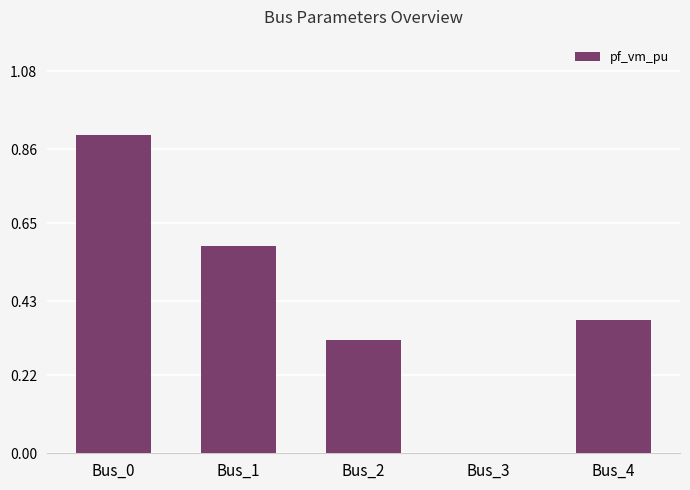

What is the change in value from Bus_0 to Bus_4?

-0.5